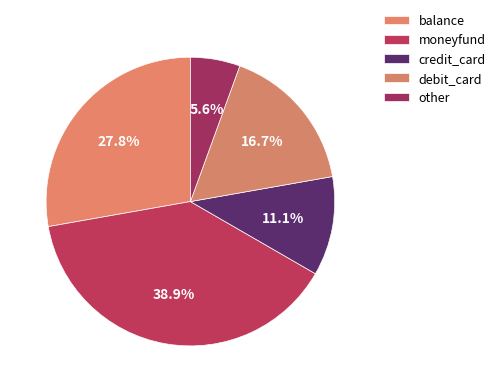

How many segments does this pie chart have?

5